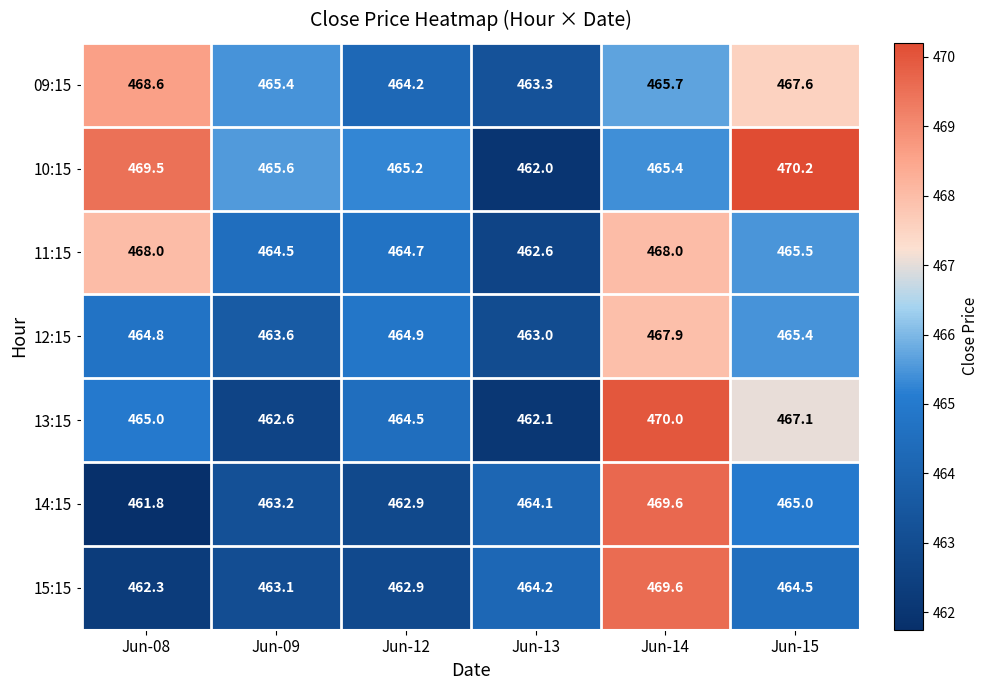

What is the highest value of the 10:15 series?

470.2